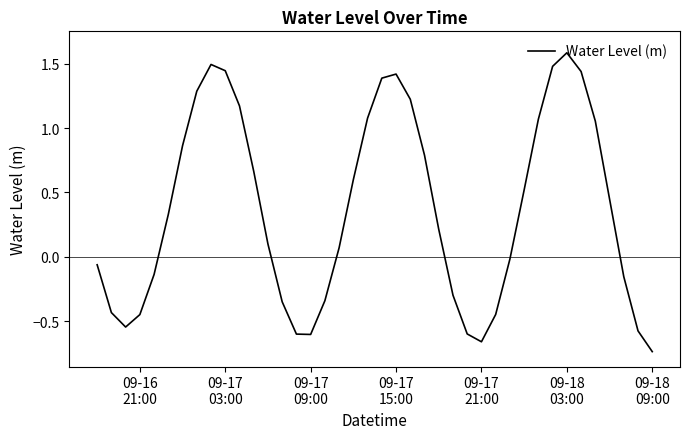

What is the greatest value displayed?

1.6